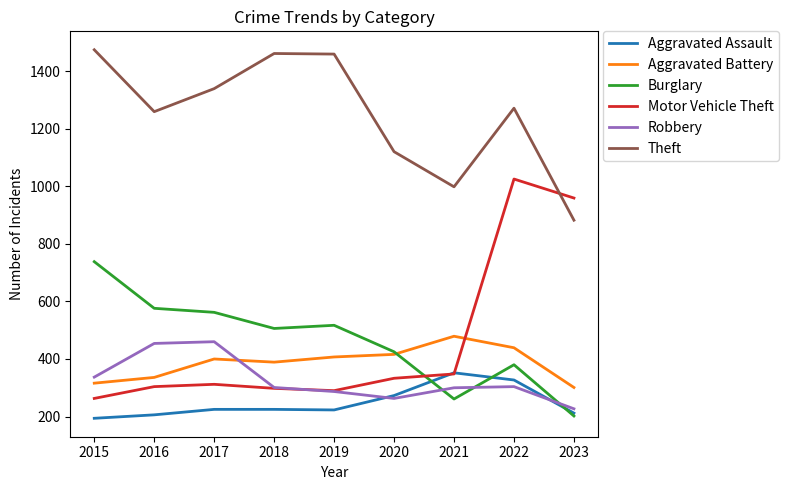

Between 2018 and 2022, which series saw the biggest shift?

Motor Vehicle Theft